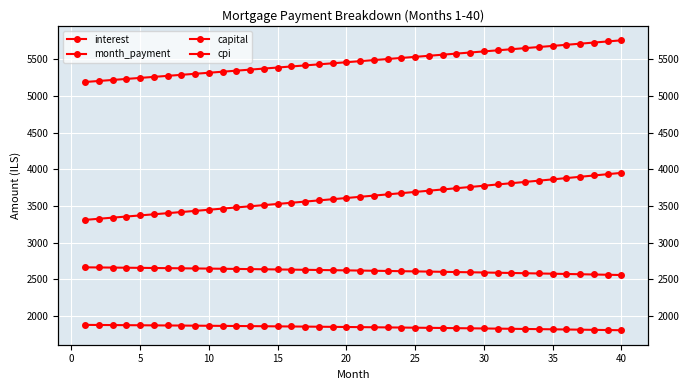

What value does the month_payment series have at 31?

5638.7